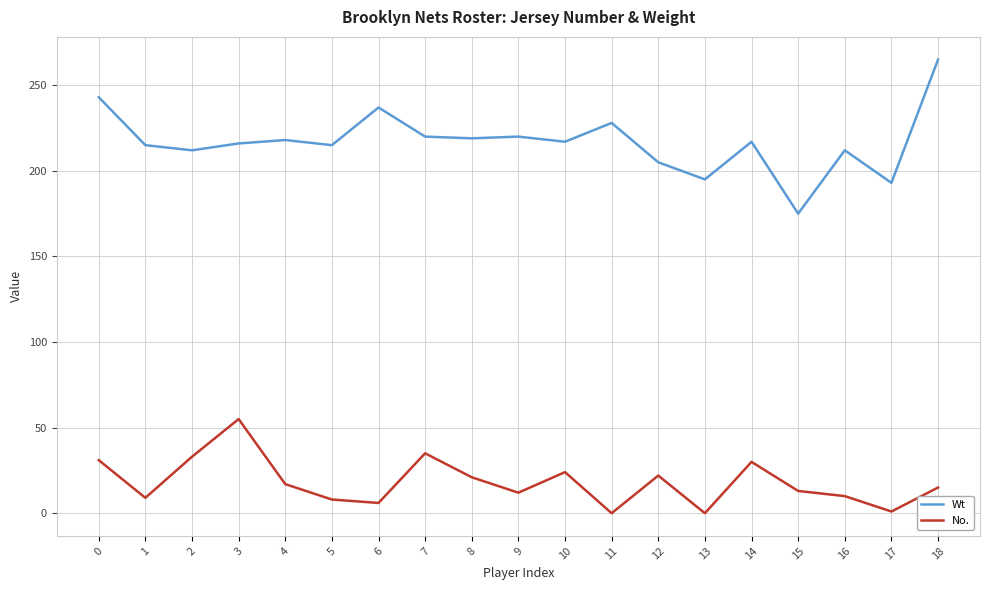

True or false: Wt and No. cross at least once.

False